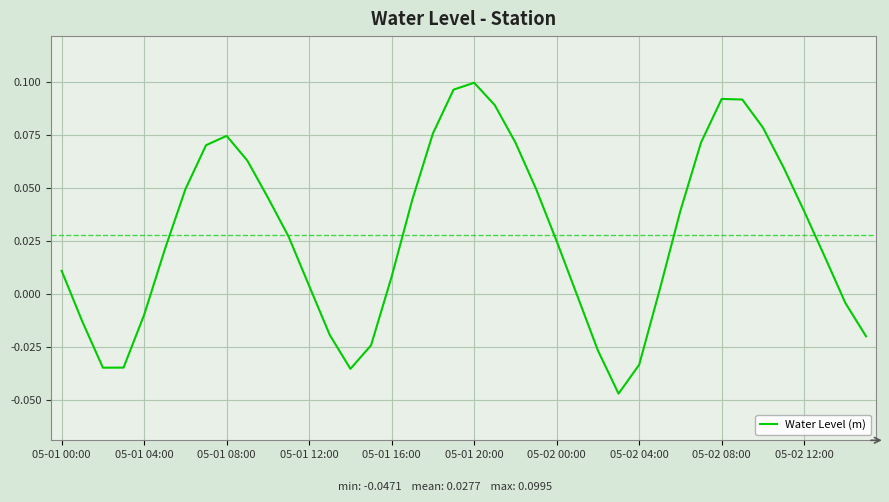

What is the difference between the maximum and minimum values?

0.1